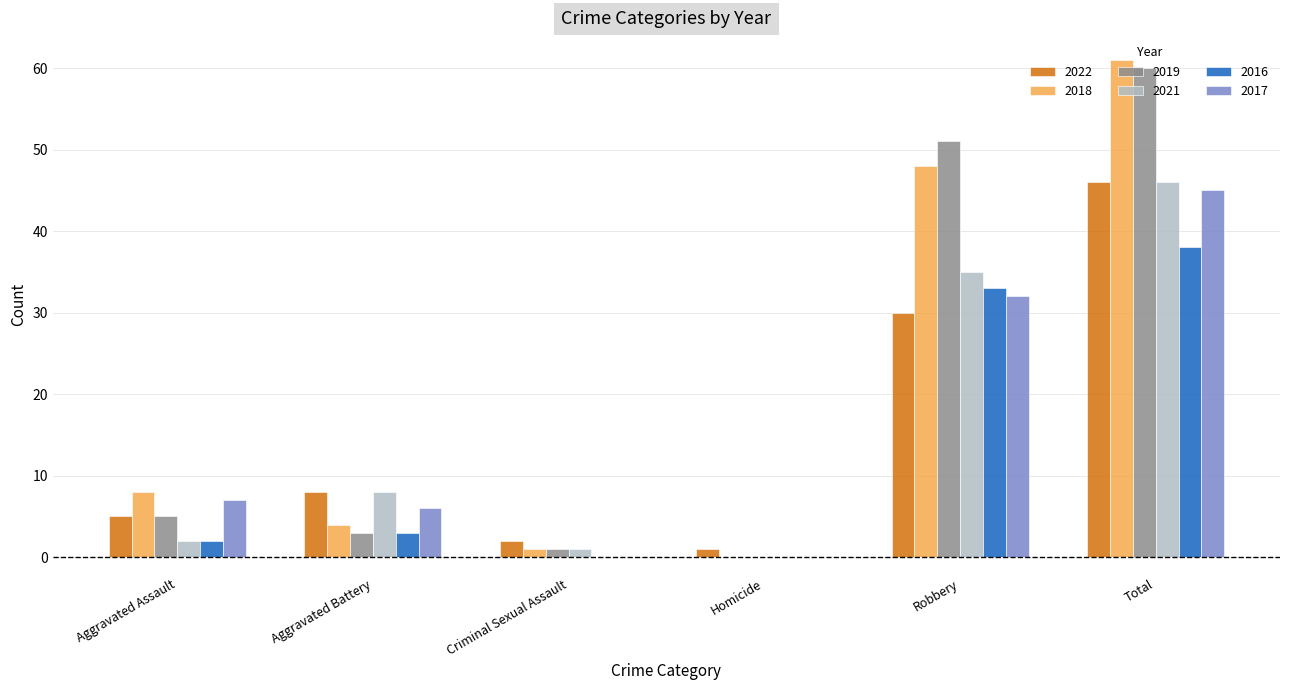

Between Aggravated Battery and Criminal Sexual Assault, which series saw the biggest shift?

2021